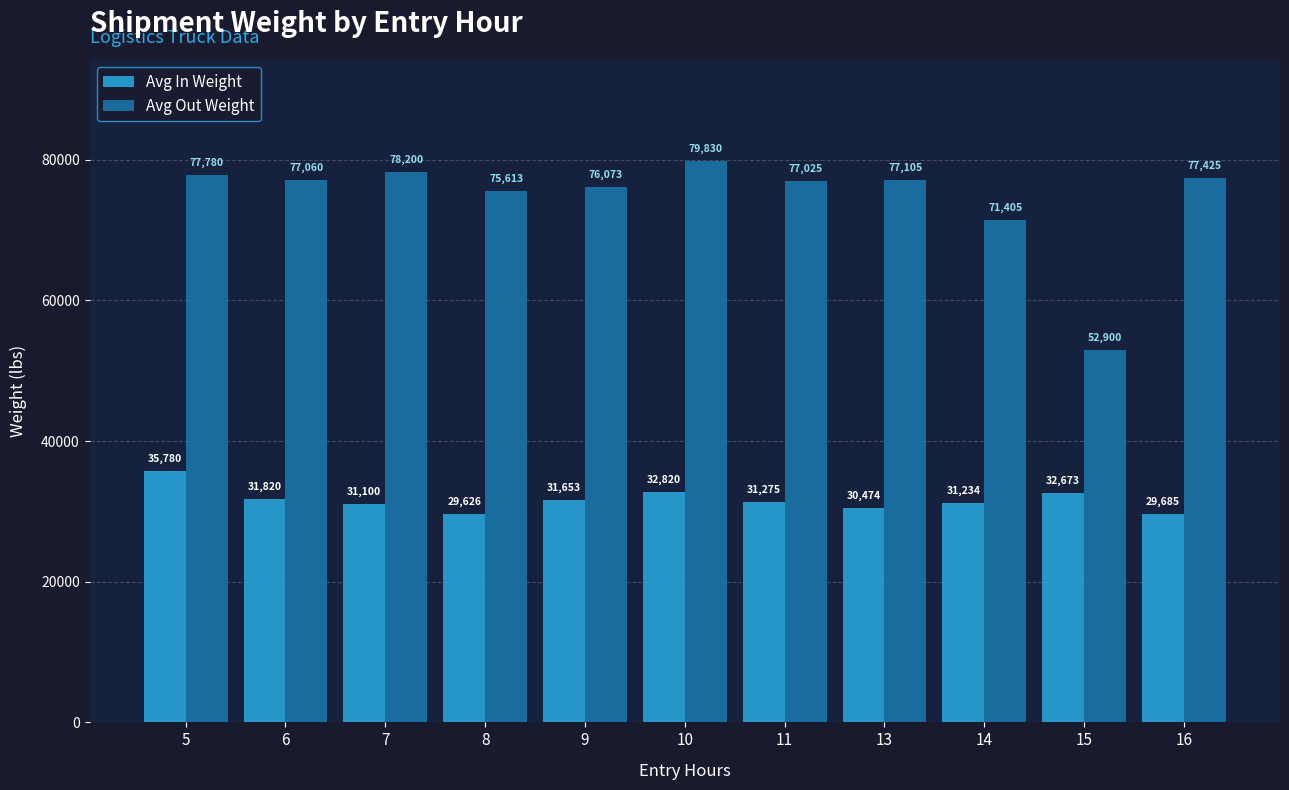

At which label does Avg In Weight first exceed 31275?

5